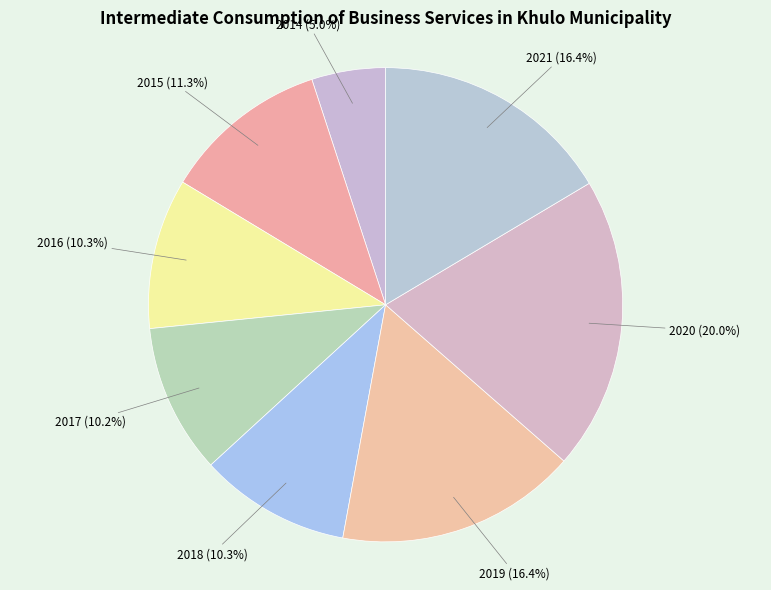

Does 2019 represent more than half of the total?

No